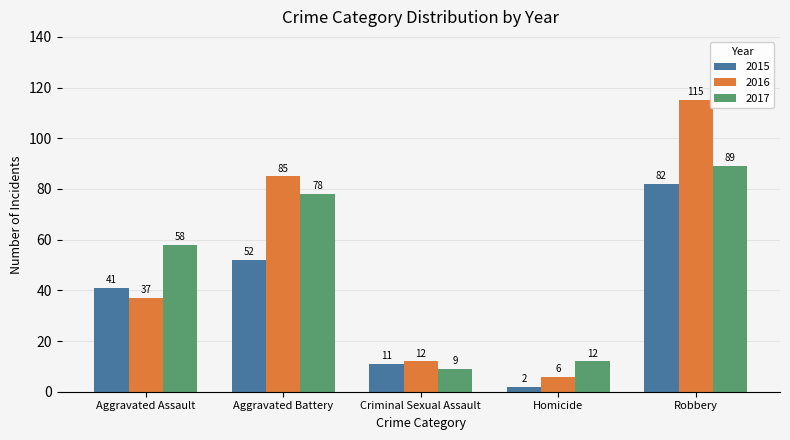

Which series has the largest range (max minus min)?

2016